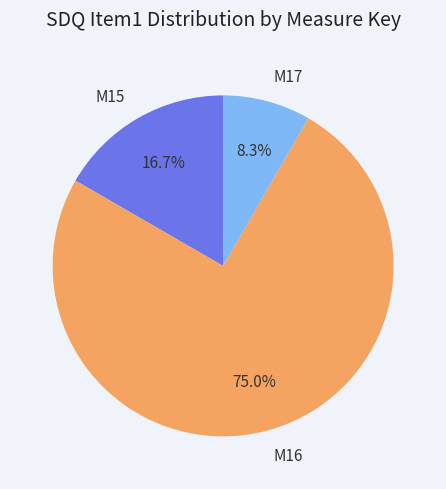

Count the number of slices in the pie.

3